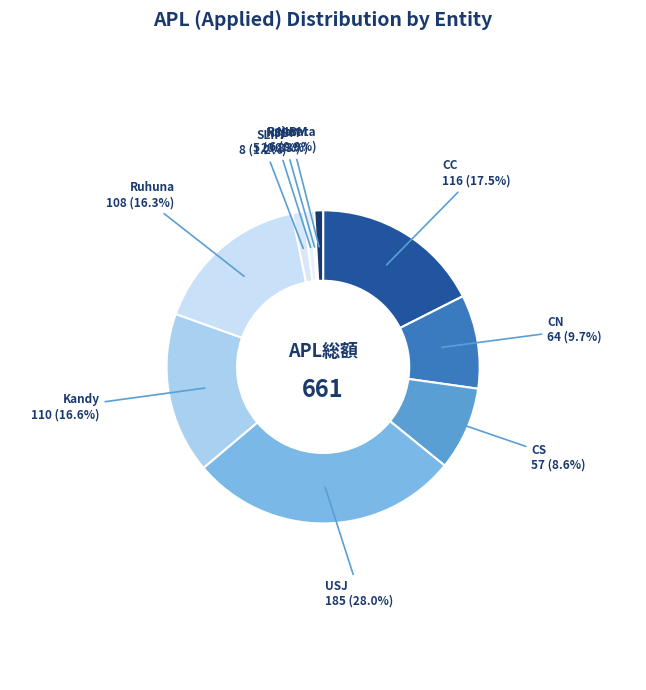

Which has a higher value, CN or Ruhuna?

Ruhuna